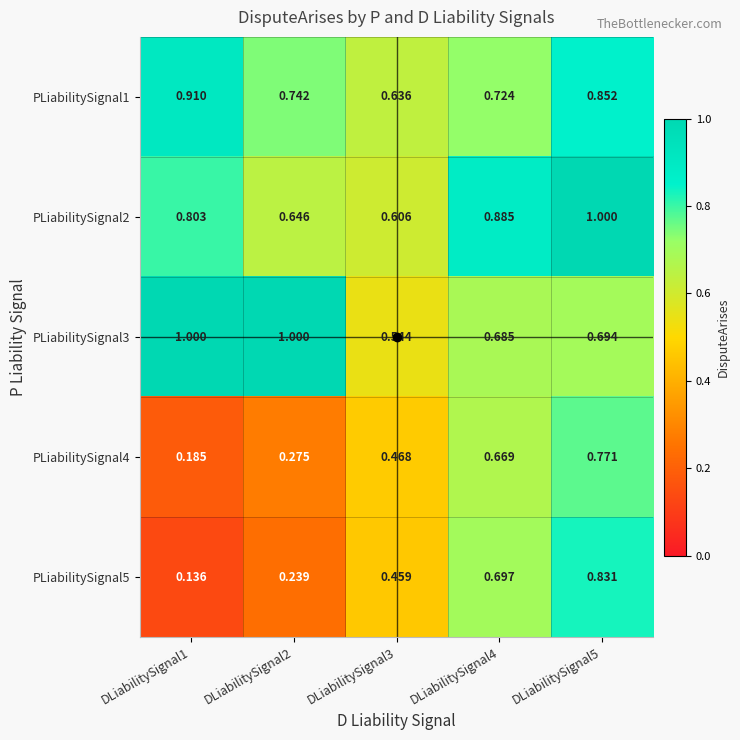

How many series are shown in this chart?

5